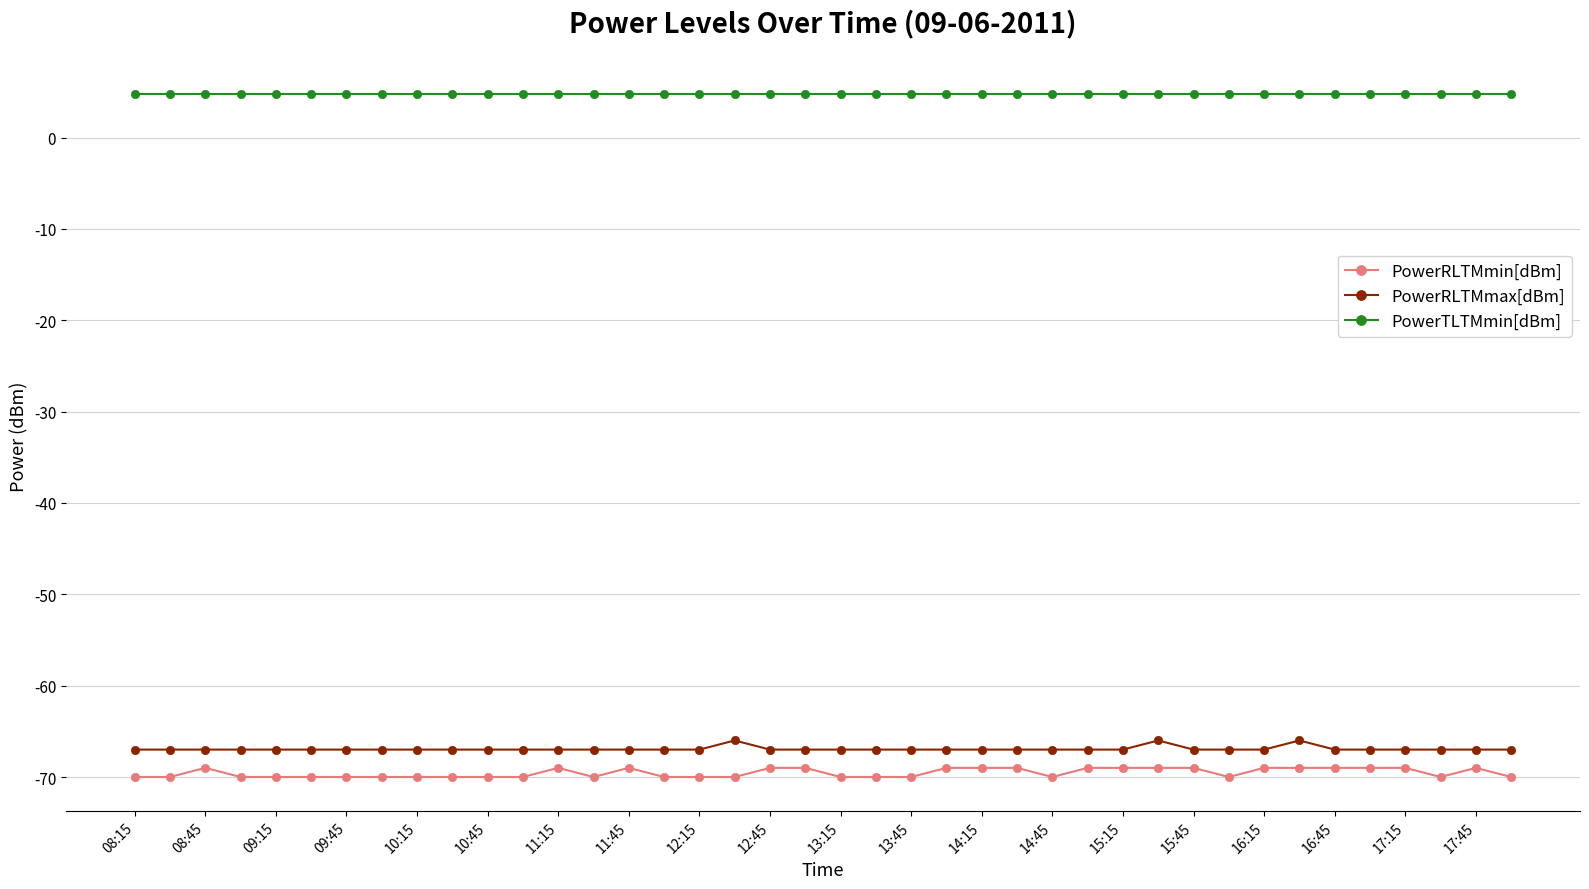

What is the smallest value displayed?

-70.0